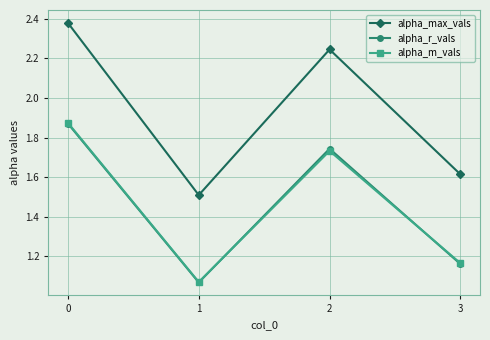

How many categories are shown in the chart?

4